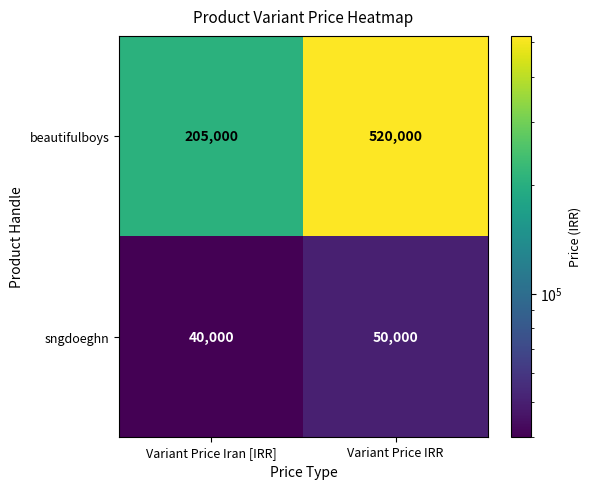

Reading left to right, extract all data points from this chart.

beautifulboys: 205000	520000
sngdoeghn: 40000	50000